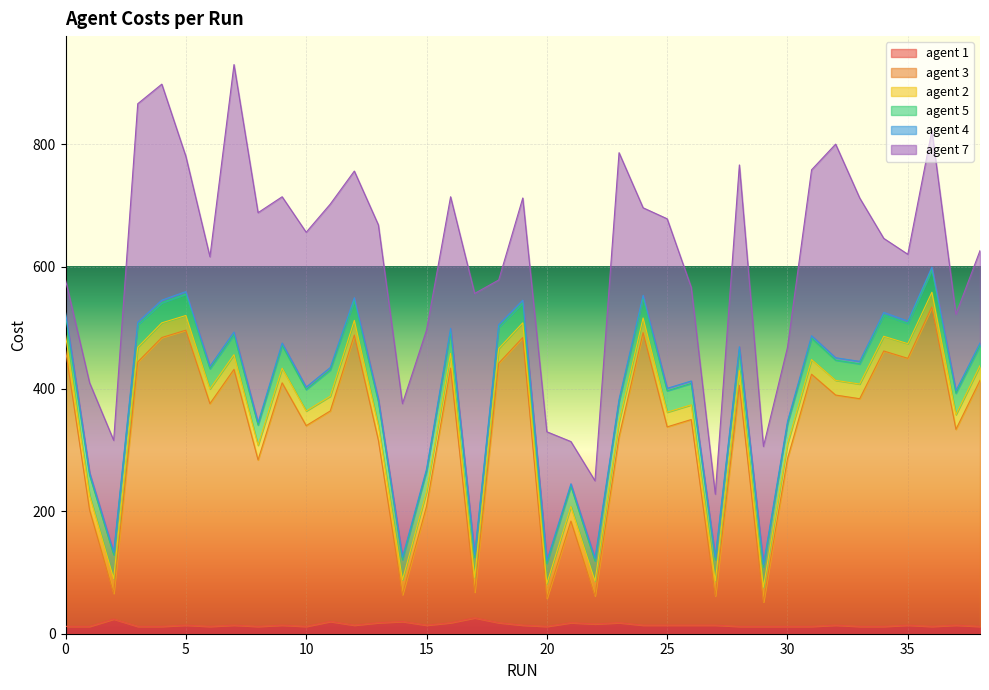

Reading right to left, list all the values displayed in this chart.

agent 1: 12	14	12	14	12	12	14	12	12	12	12	14	14	14	14	18	16	18	12	14	18	26	18	14	20	18	14	20	12	14	12	14	12	14	12	12	24	12	12
agent 3: 402	320	522	436	450	372	376	412	274	40	394	48	336	324	478	304	46	166	46	470	424	42	416	194	44	298	474	344	328	396	272	418	364	482	472	432	42	190	452
agent 2: 24	24	24	24	24	24	24	24	24	24	24	24	24	24	24	24	24	24	24	24	24	24	24	24	24	24	24	24	24	24	24	24	24	24	24	24	24	24	24
agent 5: 33	35	37	33	35	33	33	35	33	33	35	35	35	35	33	33	33	33	33	33	35	33	37	33	33	39	33	43	35	37	33	33	33	35	33	37	39	33	33
agent 4: 4	4	4	4	4	4	4	4	4	4	4	4	4	4	4	4	4	4	4	4	4	4	4	4	4	4	4	4	4	4	4	4	4	4	4	4	4	4	4
agent 7: 151	125	223	109	121	267	349	271	121	193	297	103	153	277	143	403	127	69	211	167	73	427	215	227	251	285	207	267	253	239	343	437	179	221	353	357	183	147	53